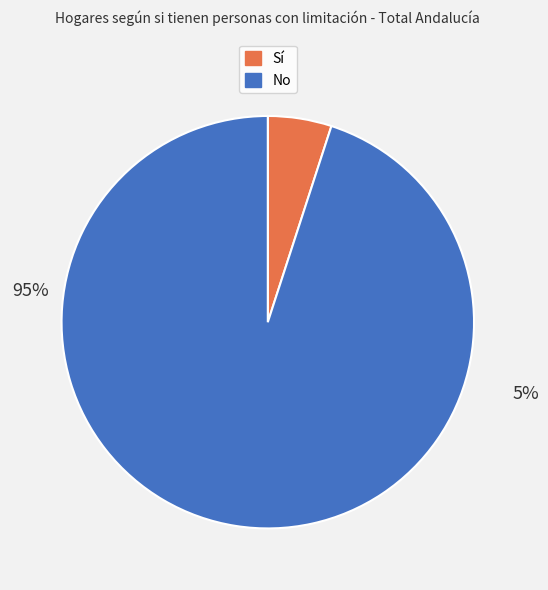

Count the number of slices in the pie.

2